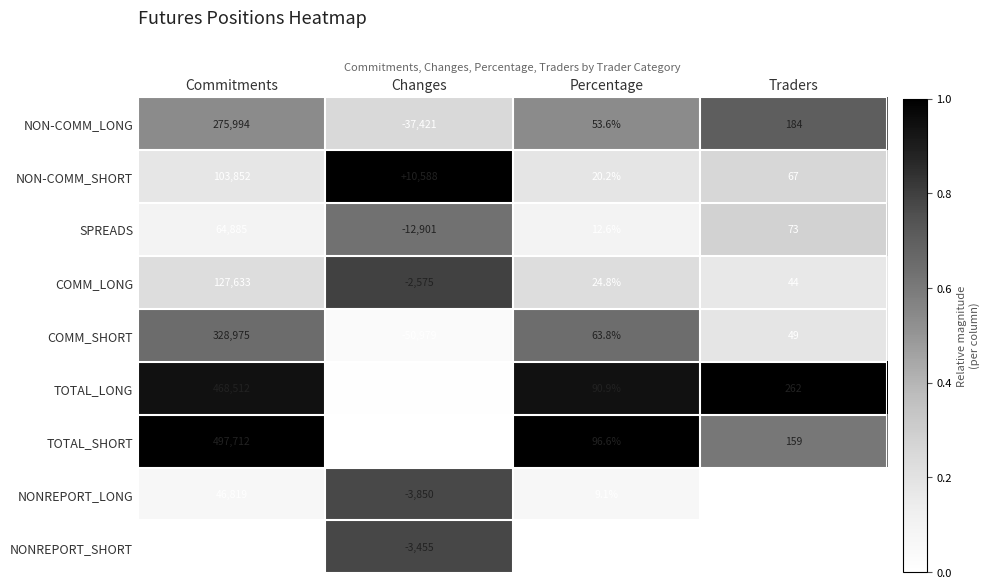

What is the difference between the second highest and second lowest values in the COMM_LONG series?

19.2